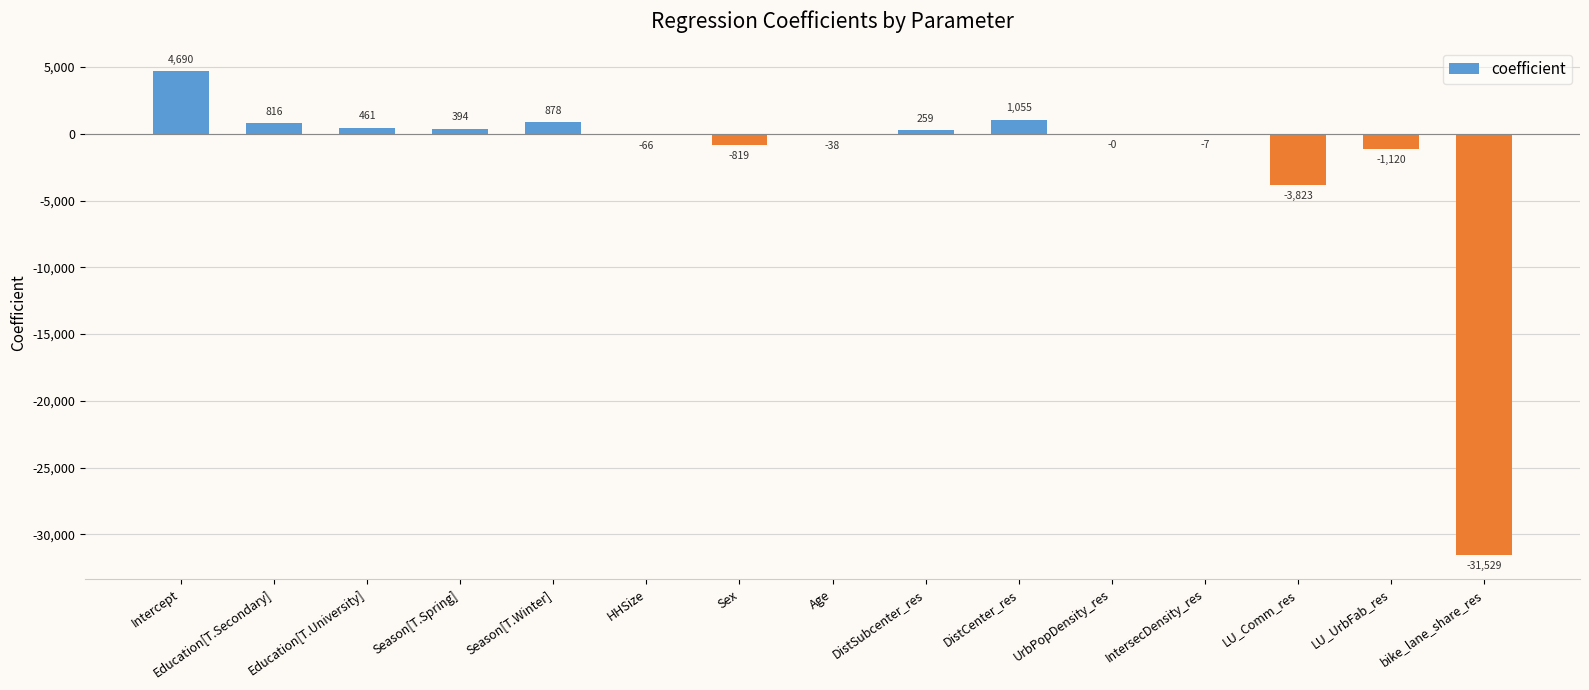

How many data points are above 0?

7